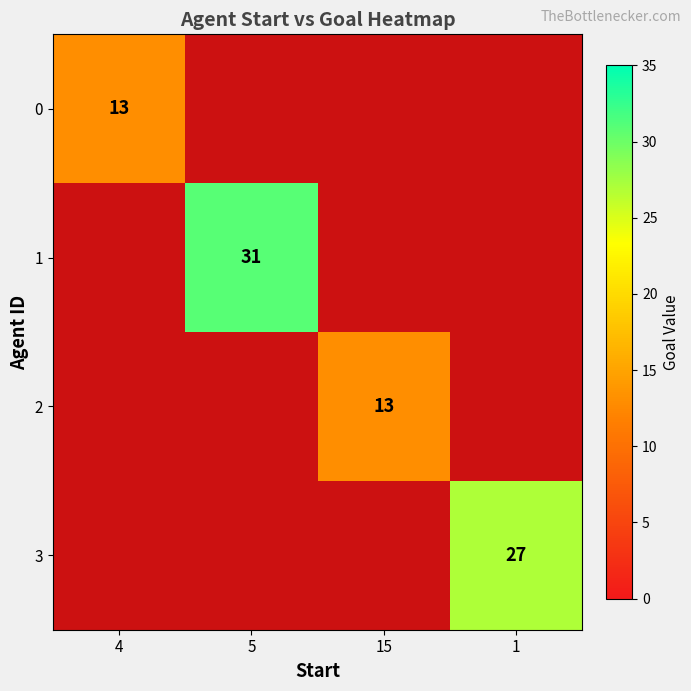

The 3 series shows 18 at 1. True or false?

False